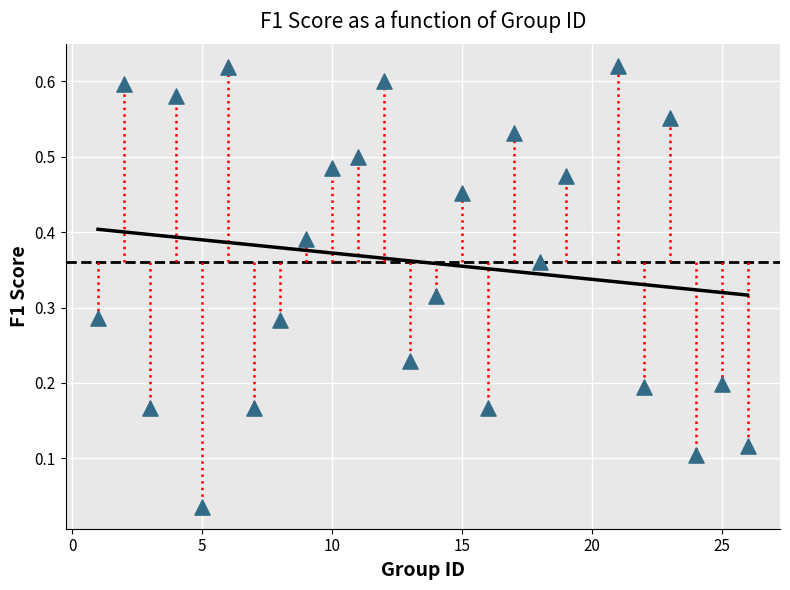

What is the range of X values (max minus min)?

25.0